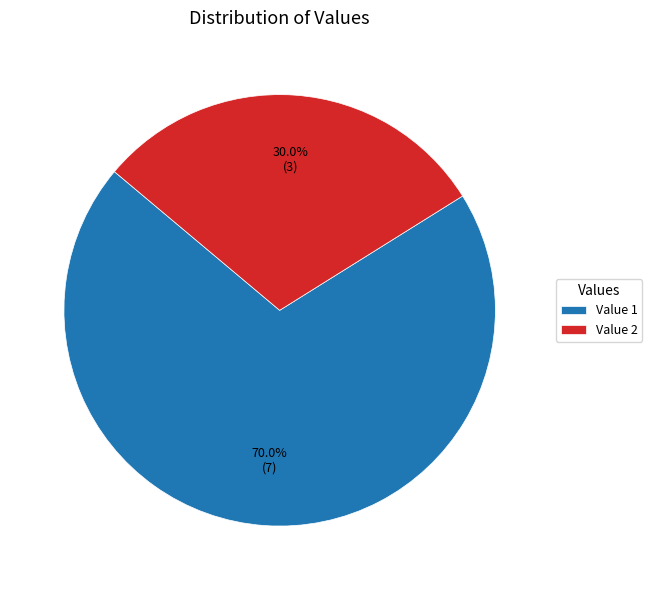

What is the largest slice in the pie chart?

Value 1